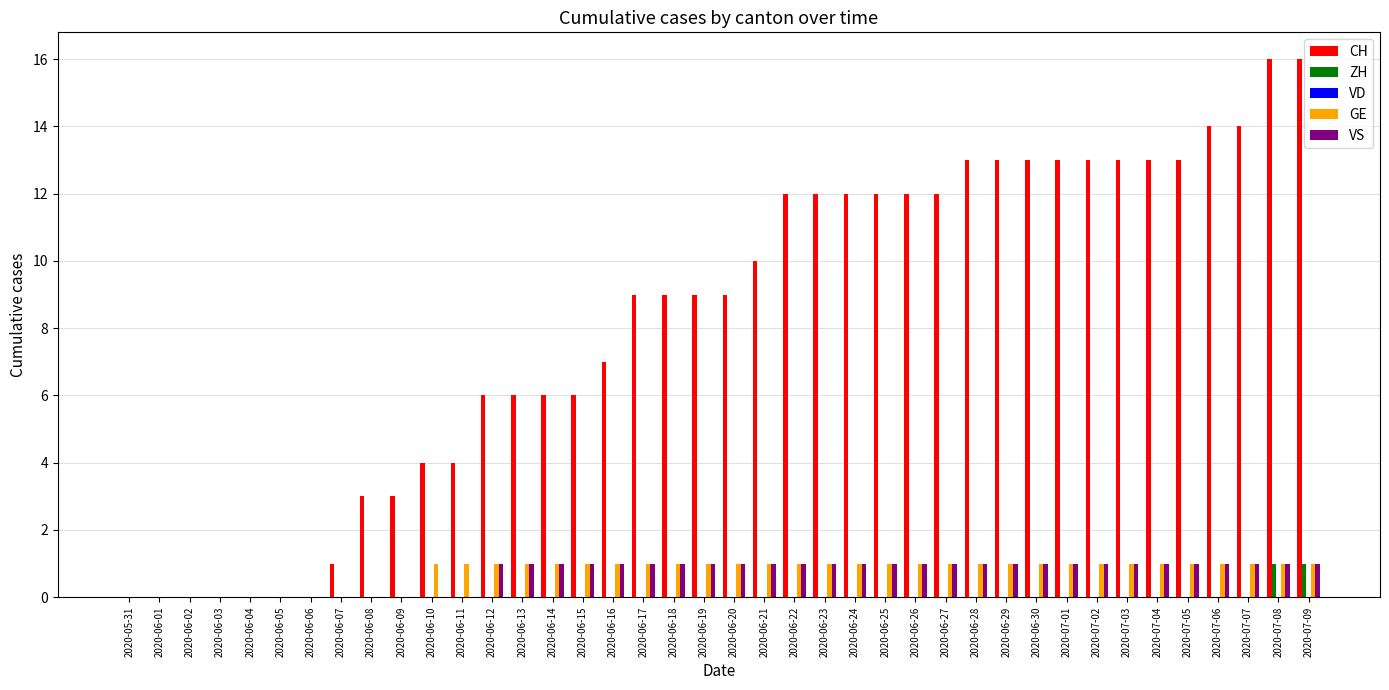

What is the maximum value shown in the chart?

16